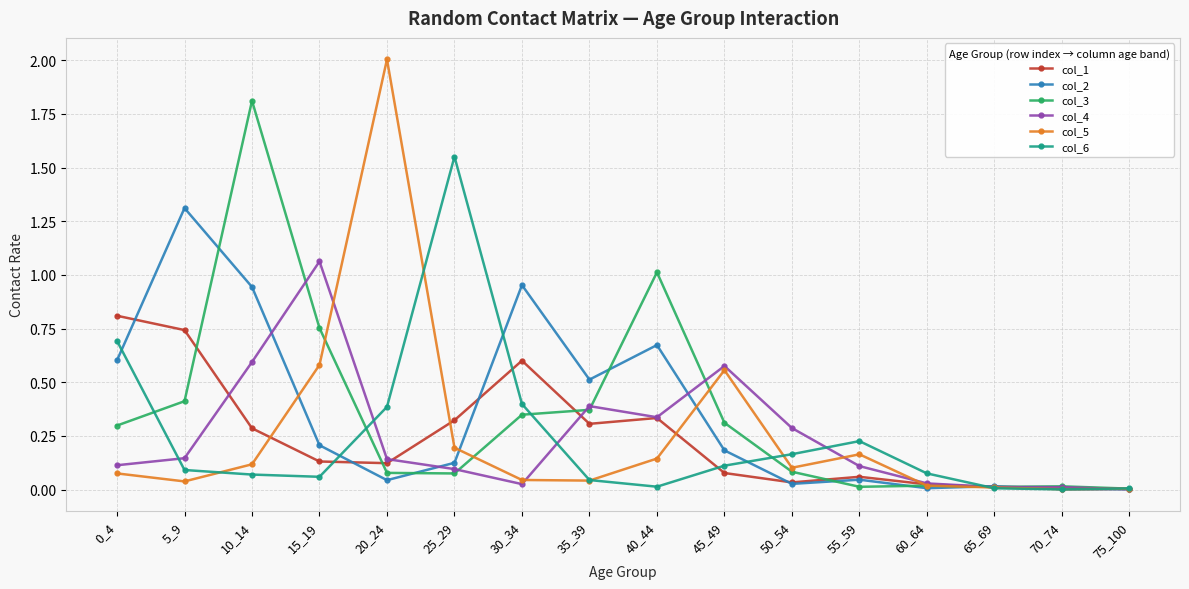

Is it true that col_3 equals 0.3 at 30_34?

True